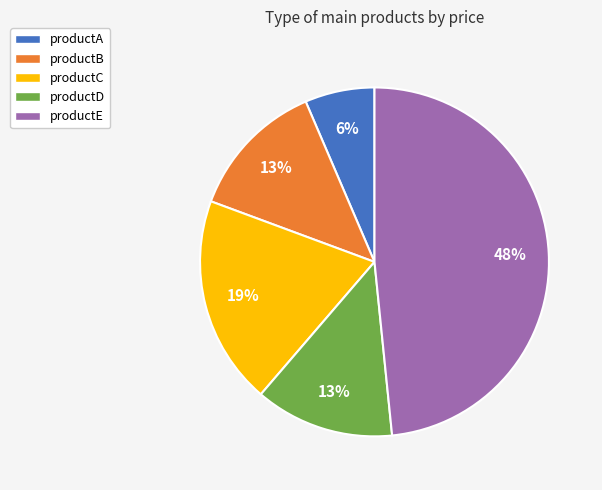

To the nearest percent, what portion does productD represent?

13%